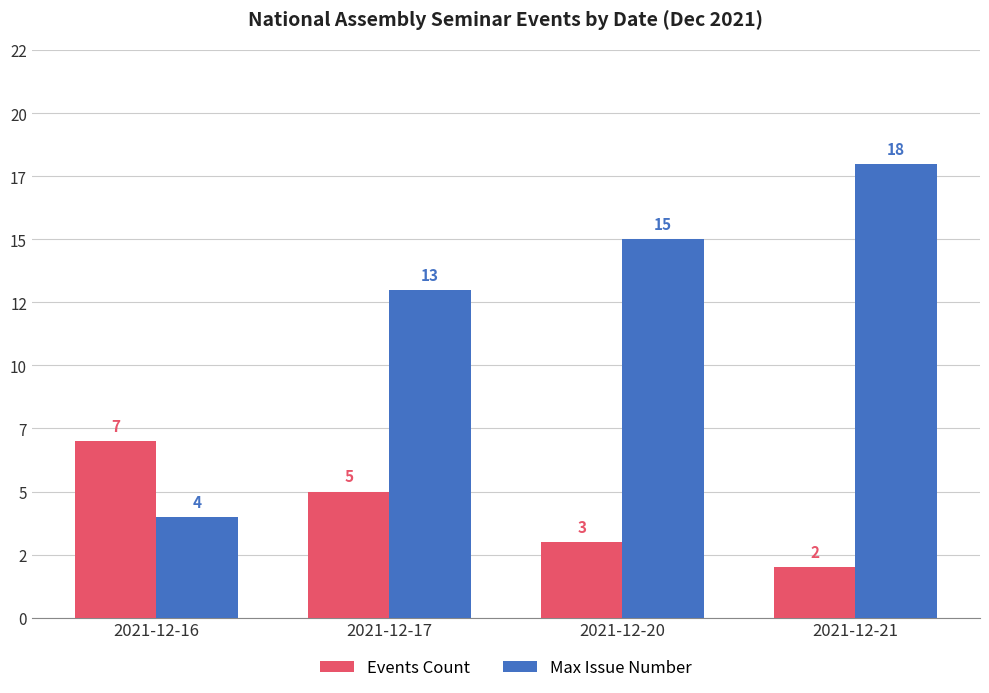

Which has a higher value, 2021-12-17 or 2021-12-21?

2021-12-17